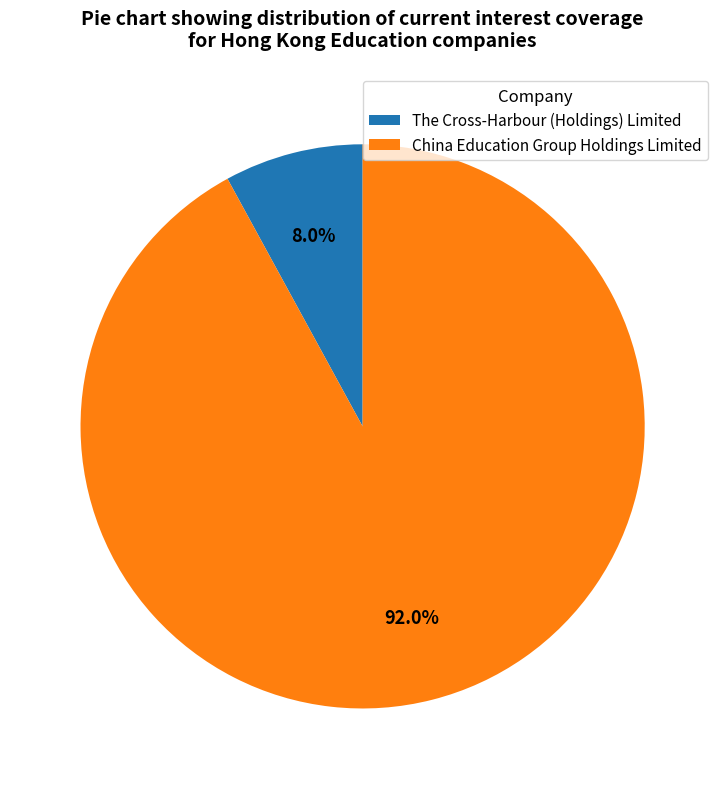

Is there a majority slice in this chart?

Yes